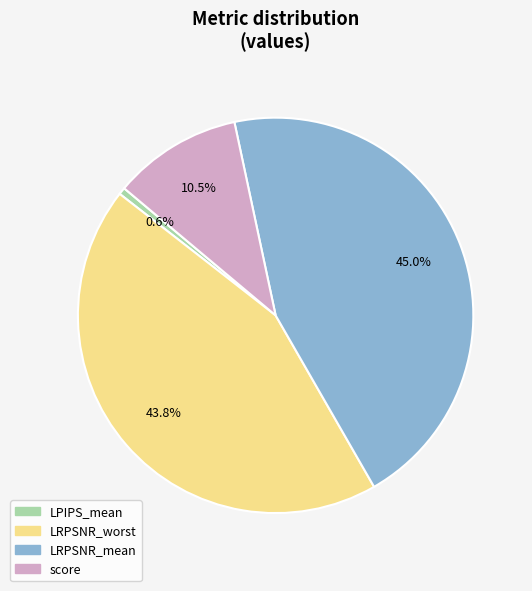

Is it true that LRPSNR_mean is 55% of the pie?

False